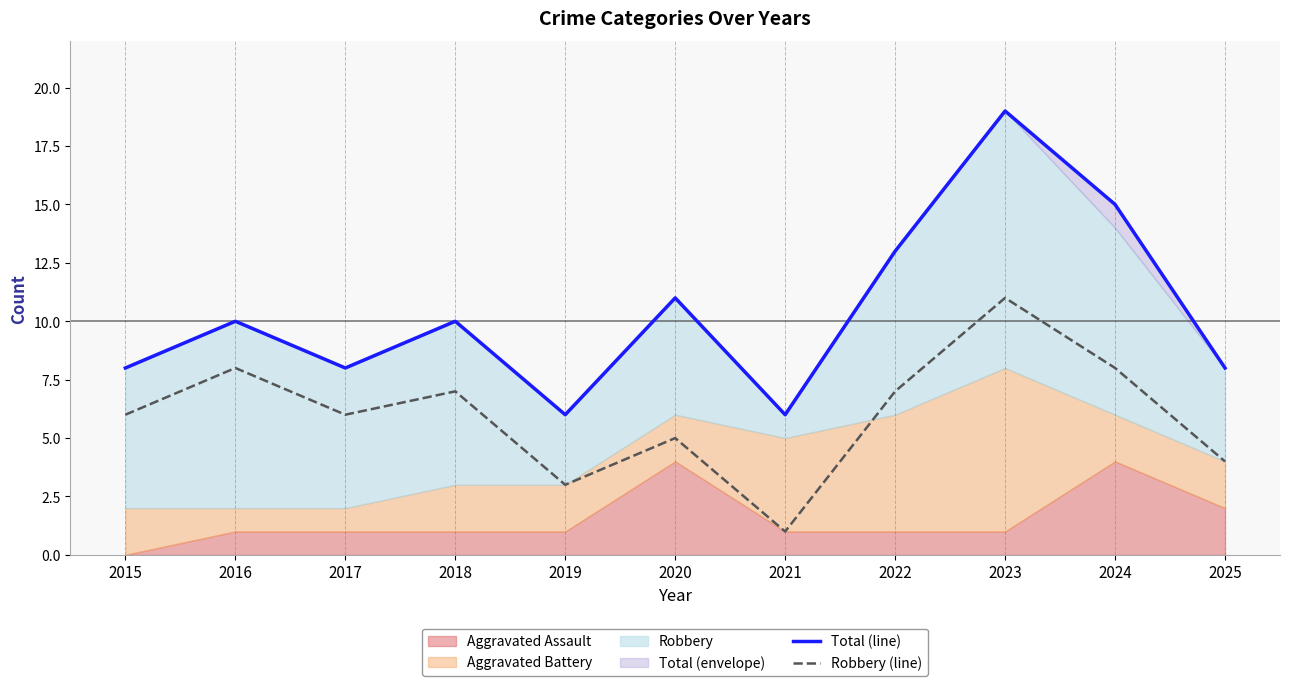

List the labels in order of Robbery (line) value, smallest first.

2021, 2019, 2025, 2020, 2015, 2017, 2018, 2022, 2016, 2024, 2023